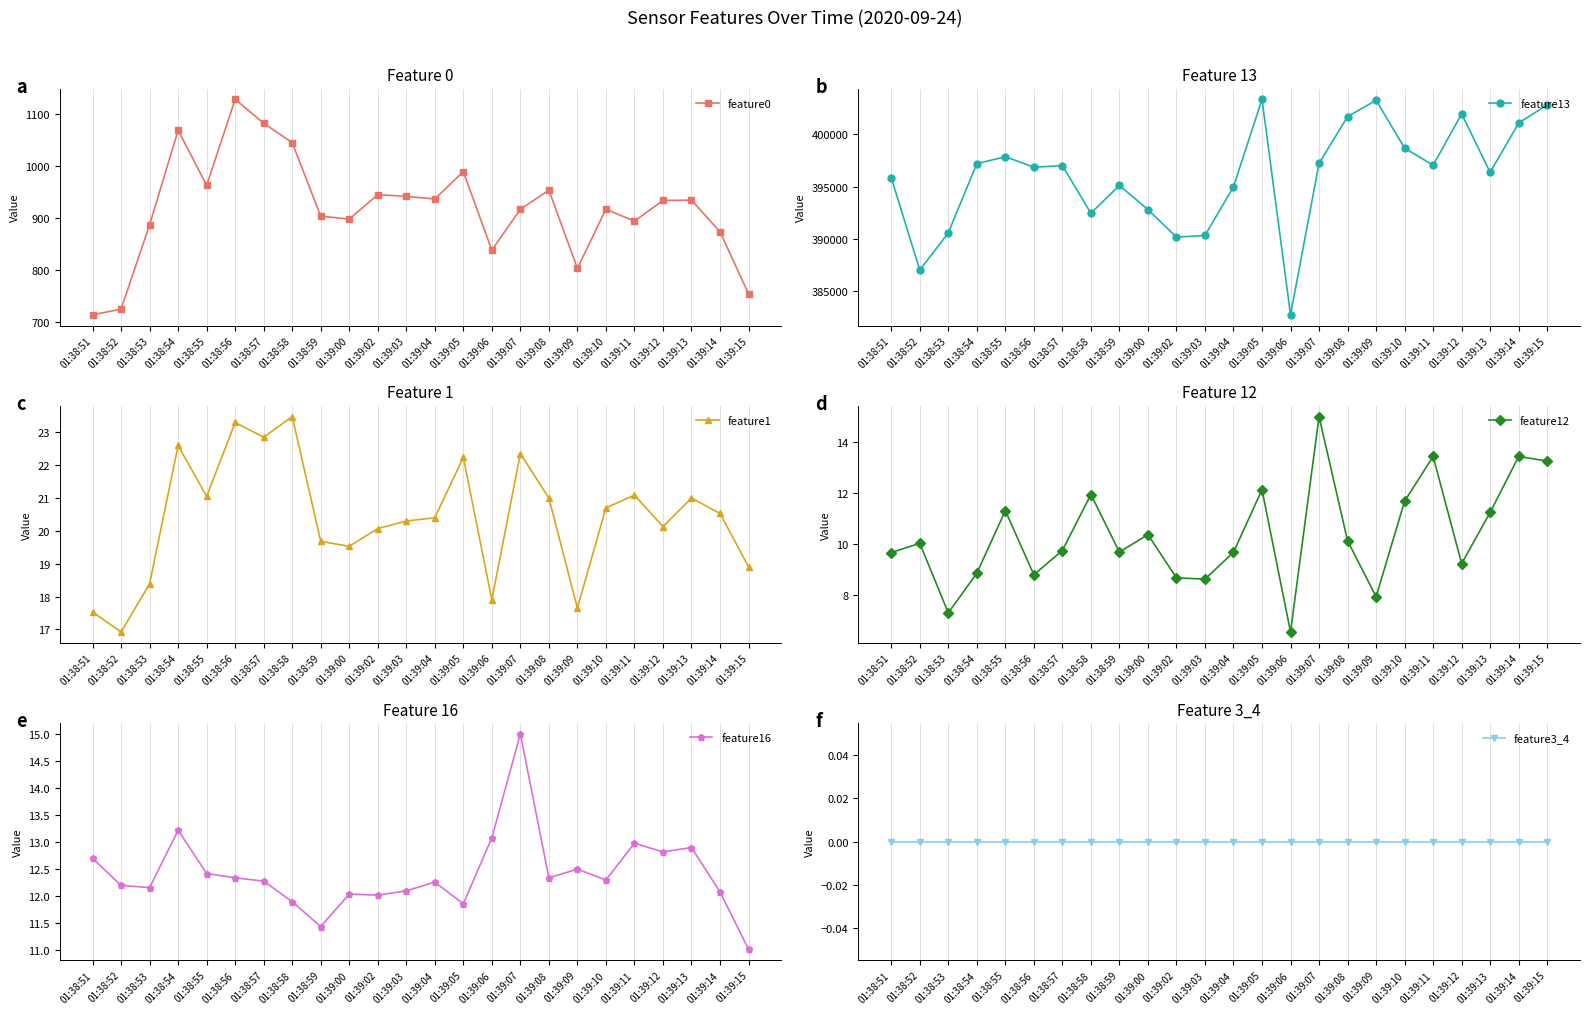

Rank the series by their maximum value, from lowest to highest.

feature3_4, feature12, feature16, feature1, feature0, feature13